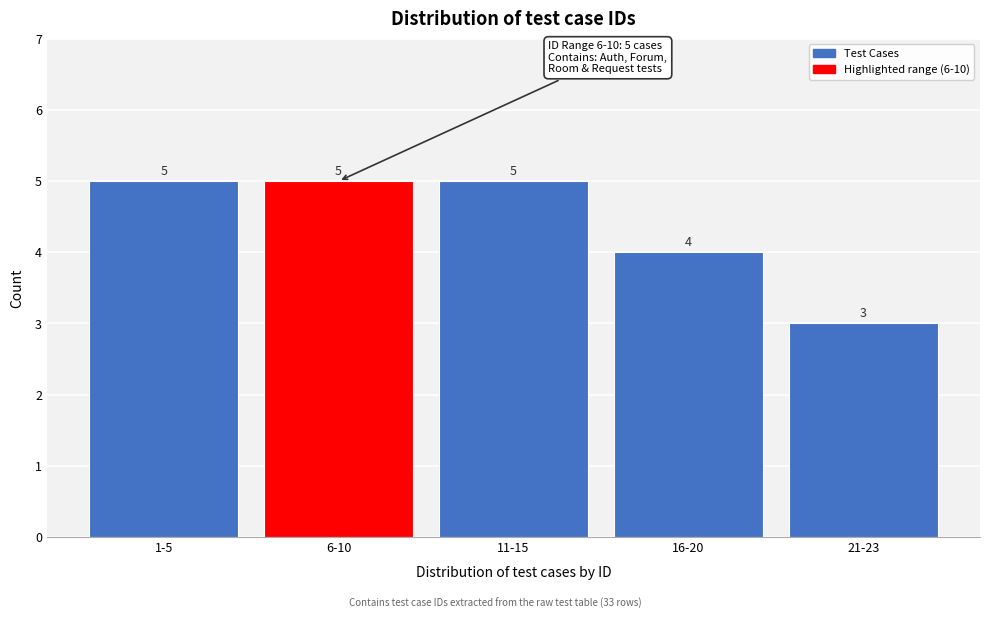

Reading left to right, list all the values displayed in this chart.

5	5	5	4	3